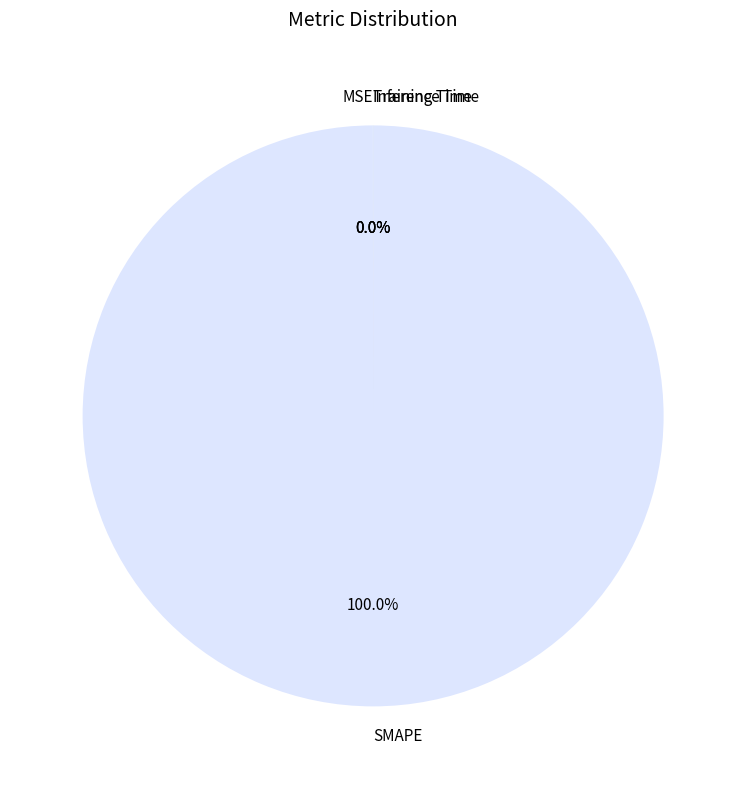

Is there a majority slice in this chart?

Yes